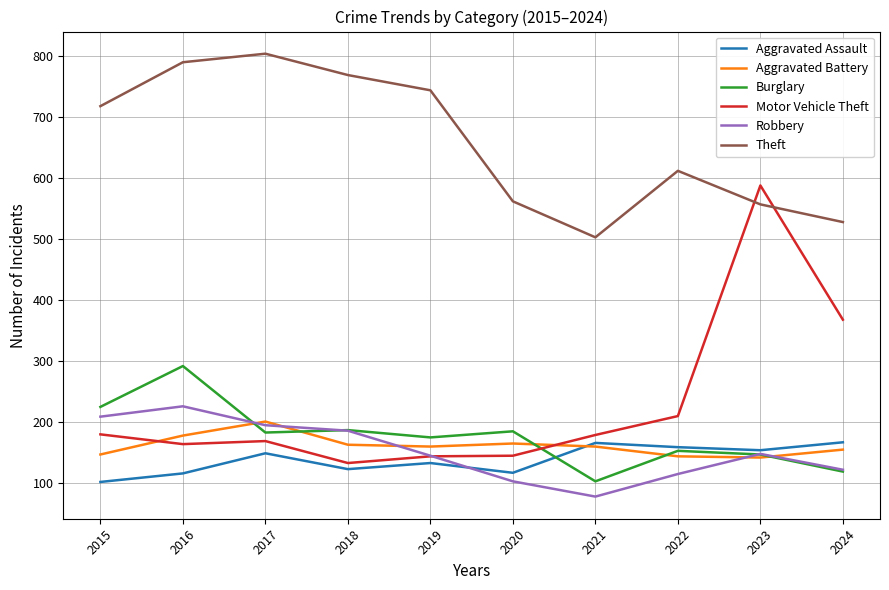

What is the total value across all series at 2024?

1453